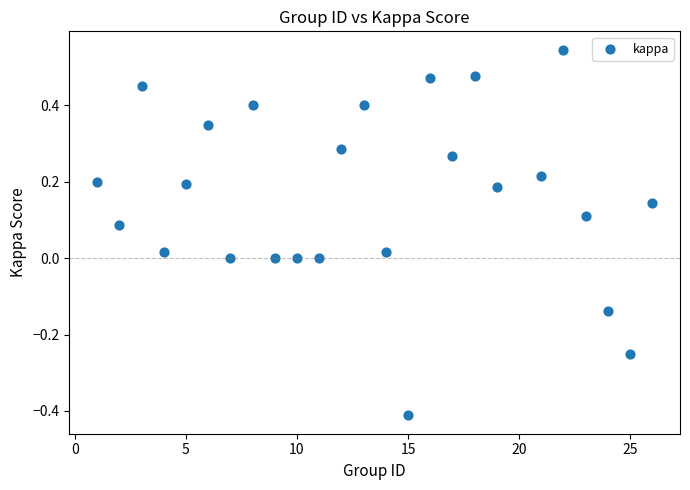

What is the range of X values (max minus min)?

25.0